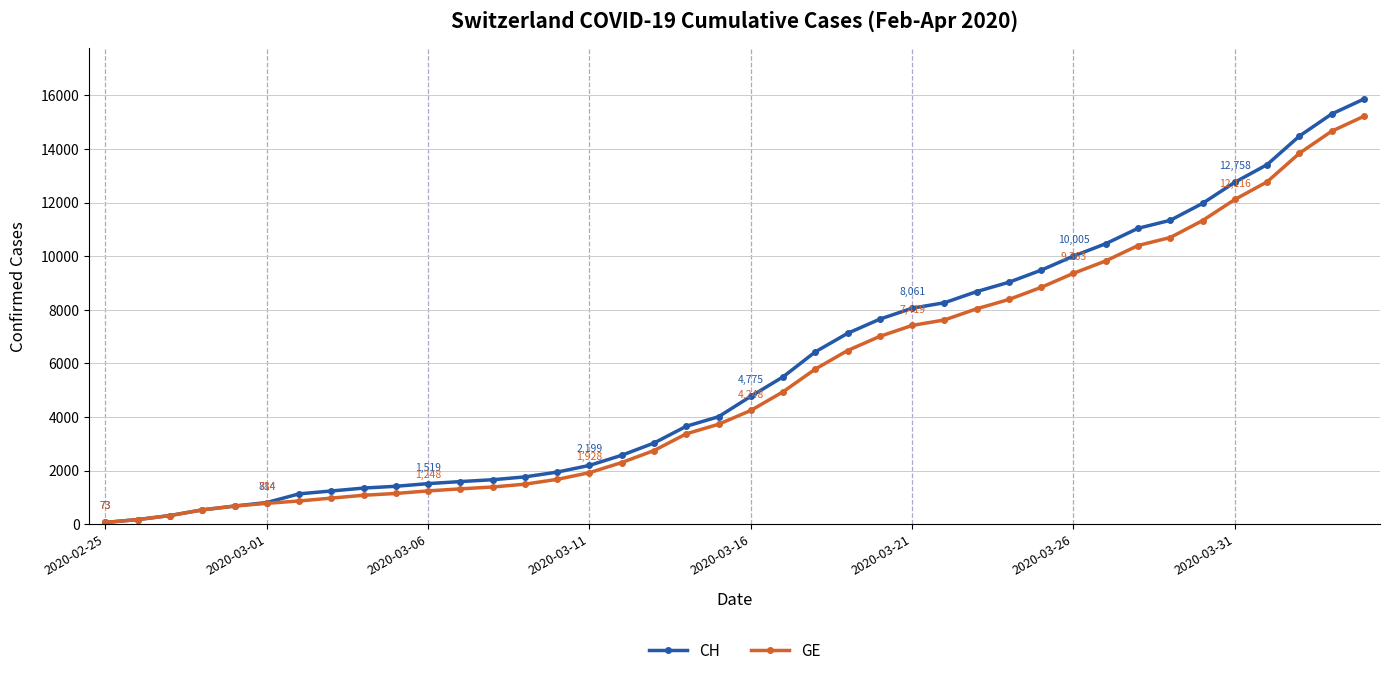

Which series has the widest spread of values?

CH